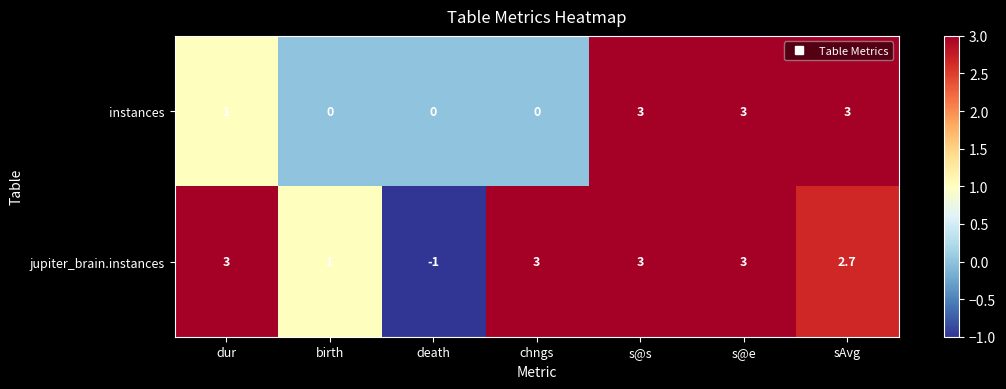

The jupiter_brain.instances series shows 3.0 at chngs. True or false?

True